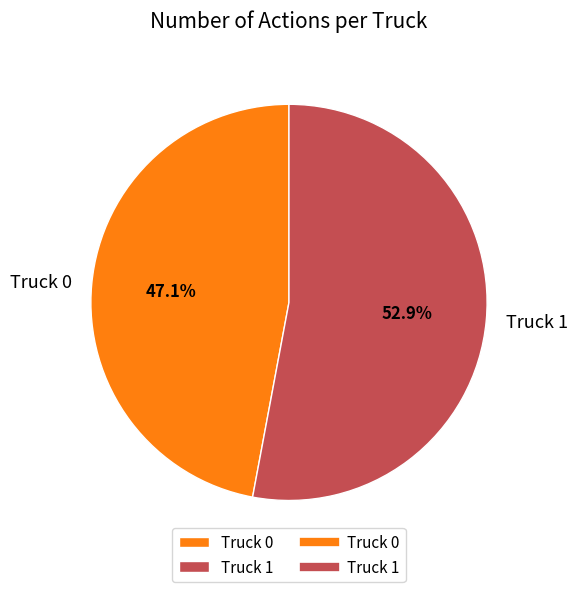

Rank the categories by value from highest to lowest.

Truck 1, Truck 0